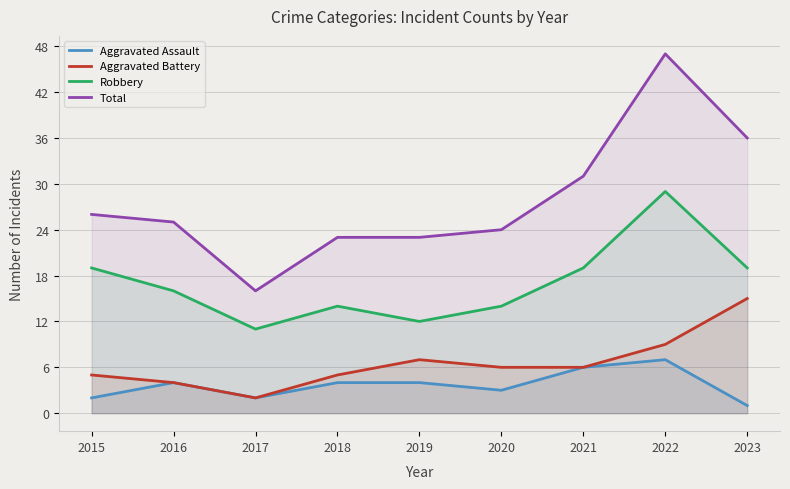

Does the chart display data point markers on the line(s)?

No